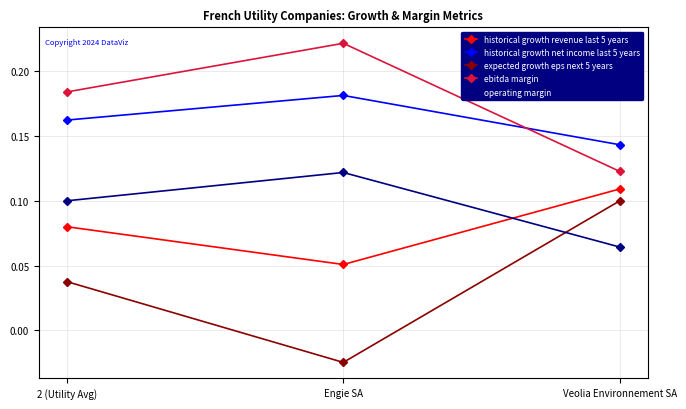

True or false: operating margin has a value of 0.0 at 2 (Utility Avg).

False